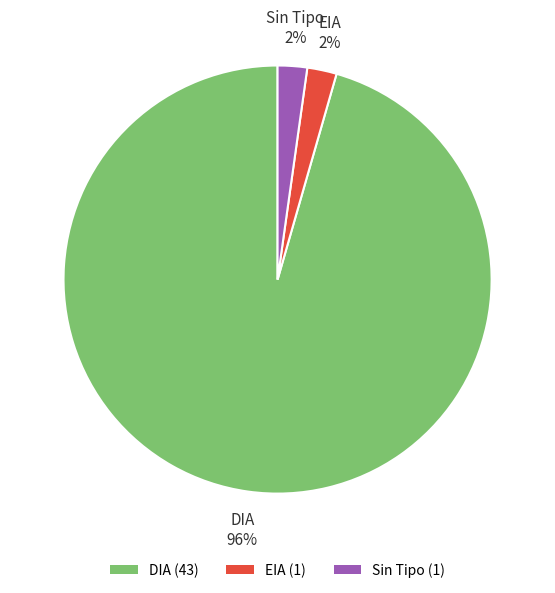

Does any single category account for the majority?

Yes